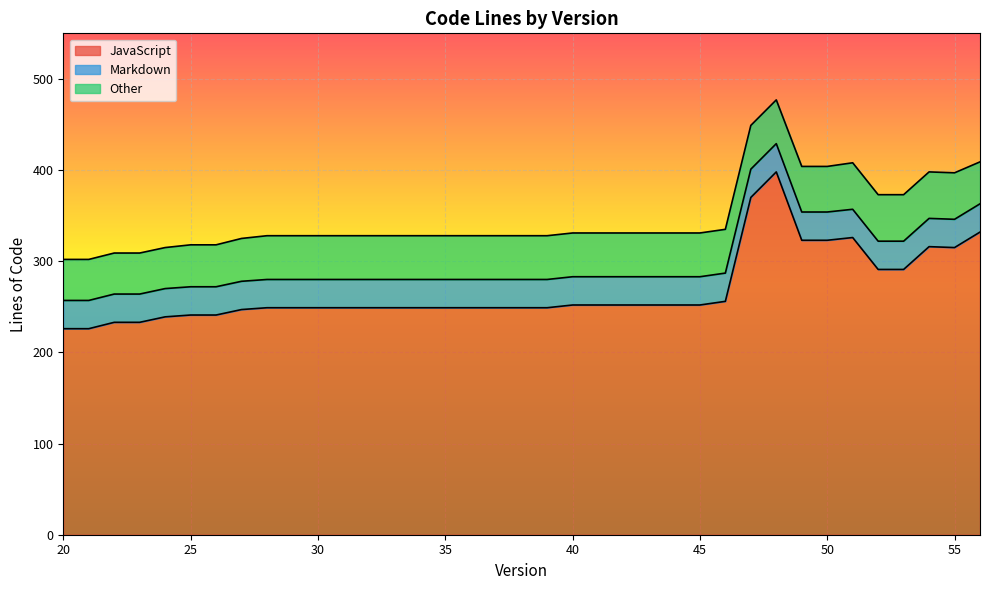

How many interior local peaks does the JavaScript series have?

3